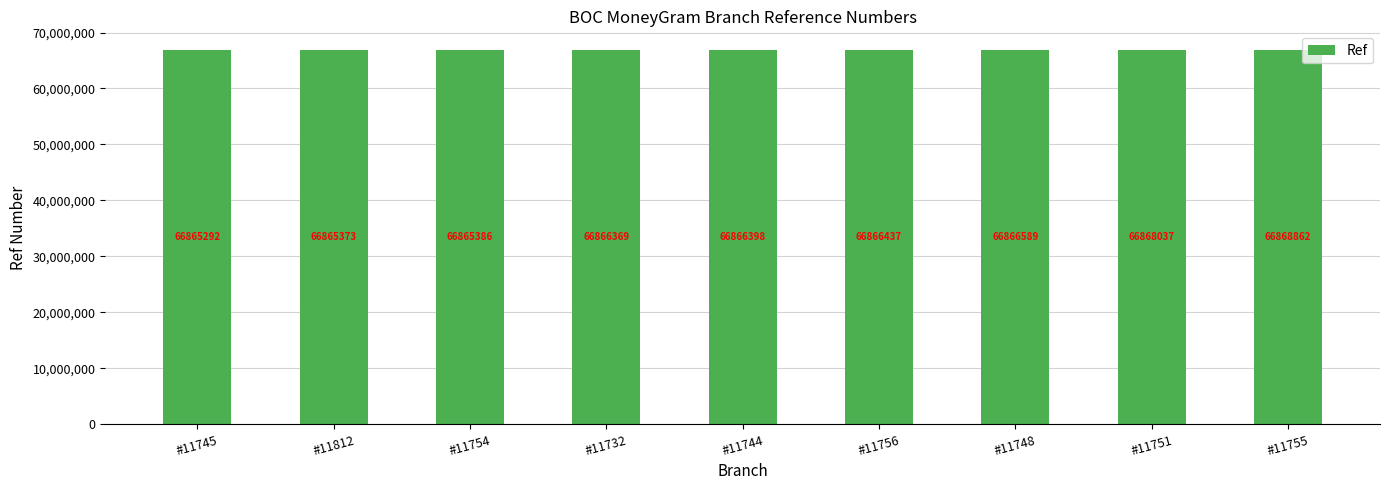

The value at #11755 is 107093252. True or false?

False